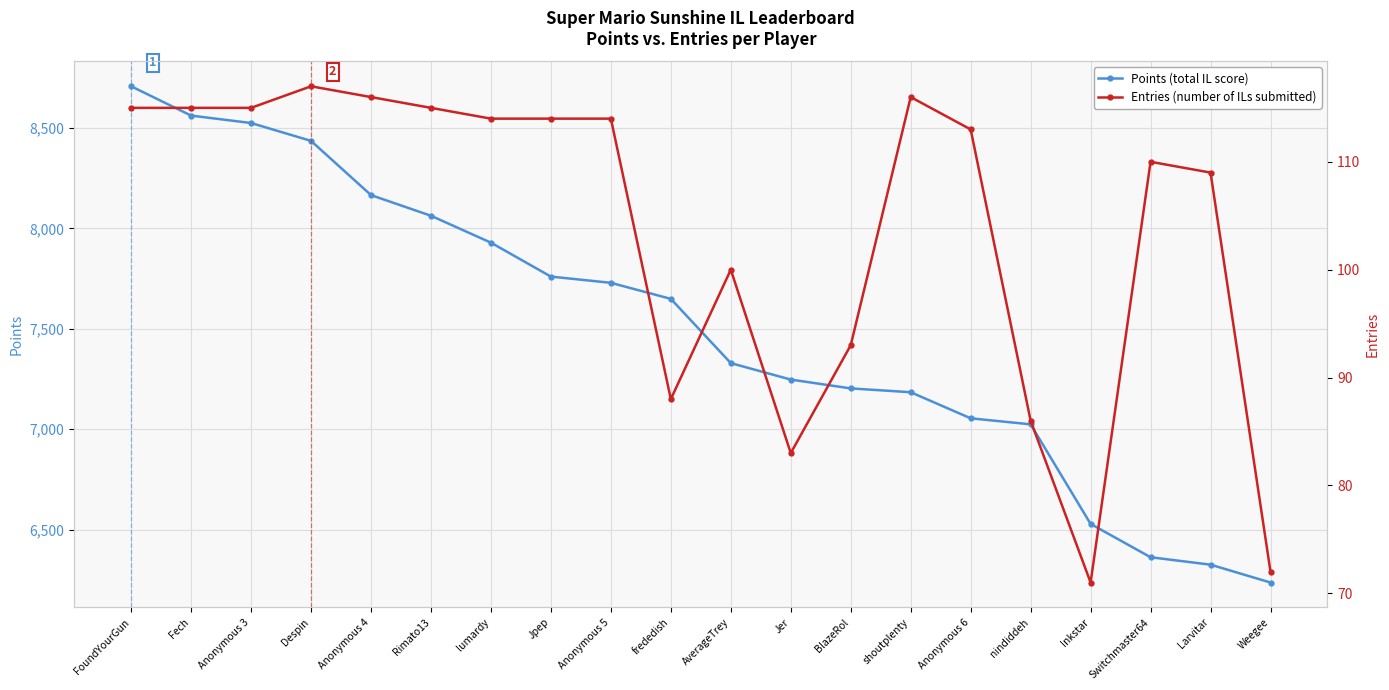

Reading left to right, what are all the values shown in this chart?

Points (total IL score): 8708	8562	8525	8436	8166	8063	7929	7760	7729	7649	7329	7247	7203	7184	7054	7024	6528	6362	6325	6236
Entries (number of ILs submitted): 115	115	115	117	116	115	114	114	114	88	100	83	93	116	113	86	71	110	109	72